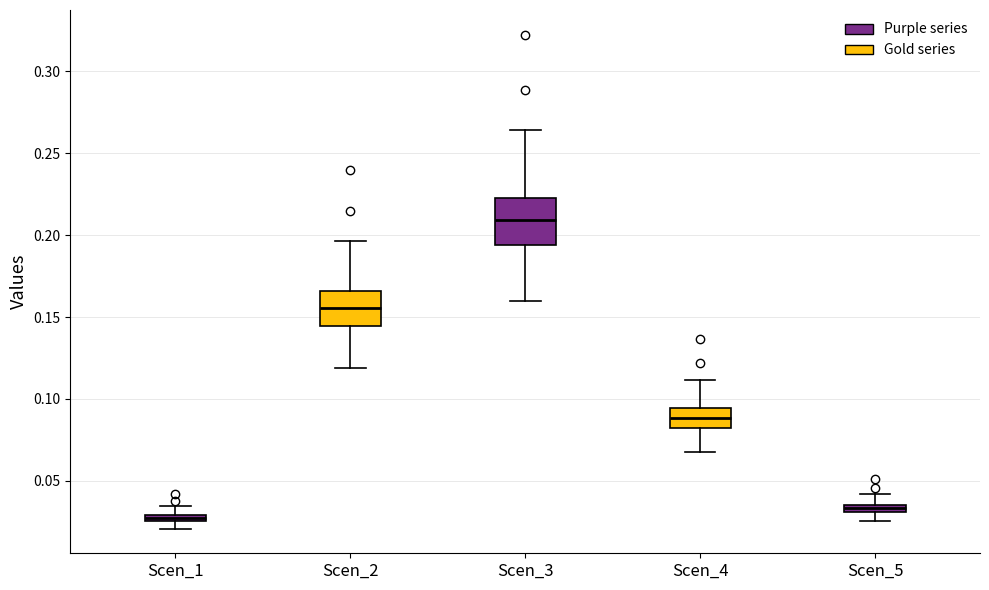

Where is the upper edge of the box for Scen_4 on the y-axis? The values are not printed on the chart, so give them approximately, as read against the axis.

0.095